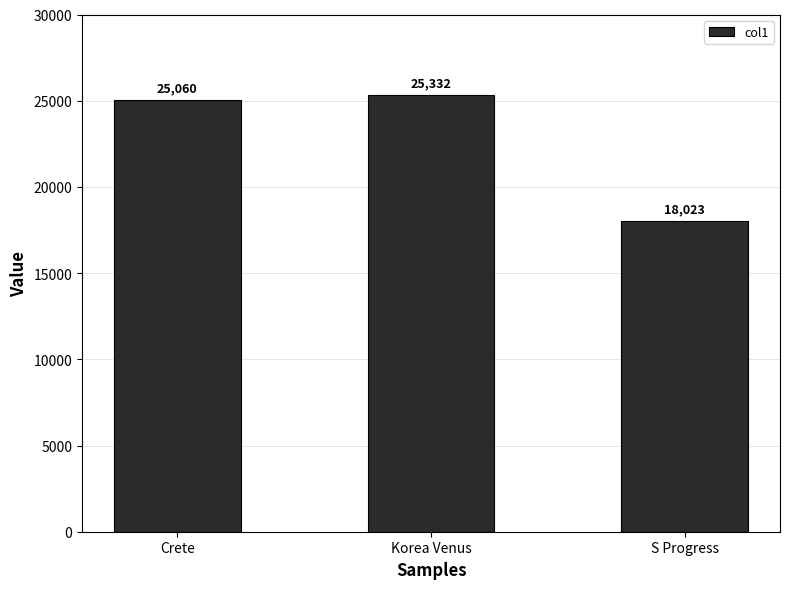

Rank the categories by value from lowest to highest.

S Progress, Crete, Korea Venus